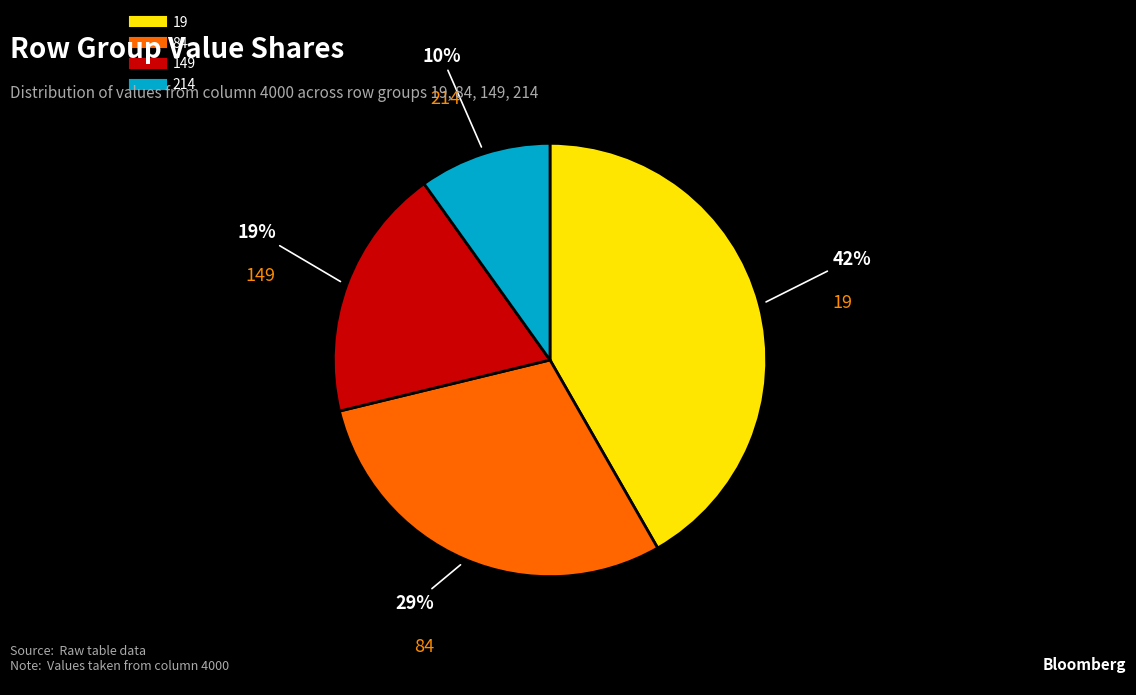

How many slices are in this pie chart?

4